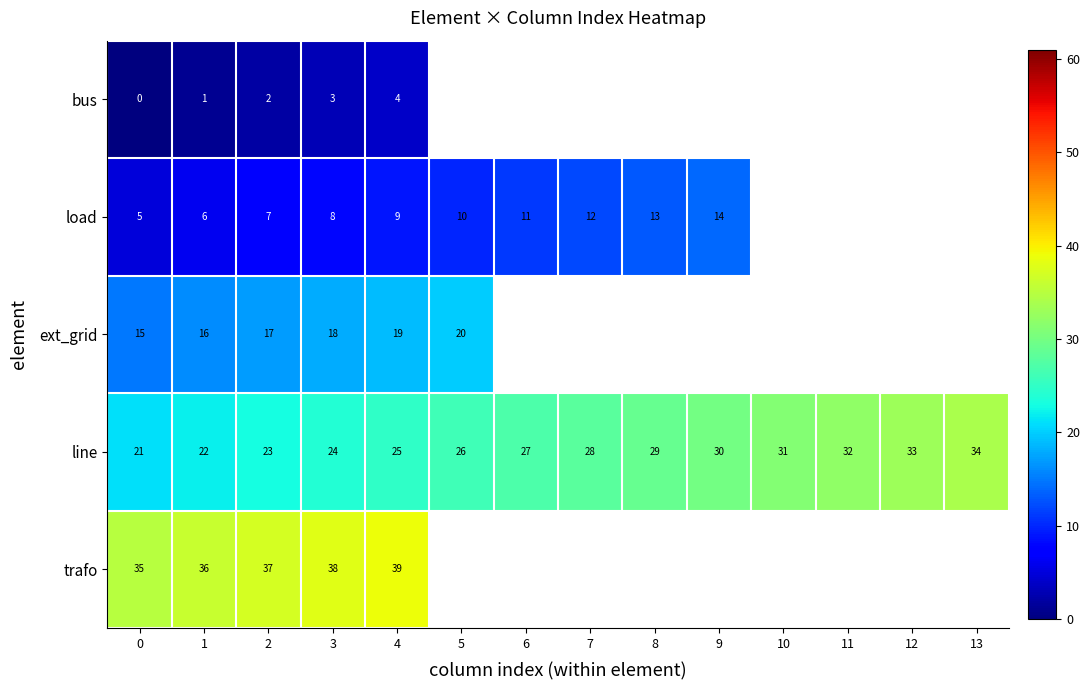

How many data points does each series have?

14